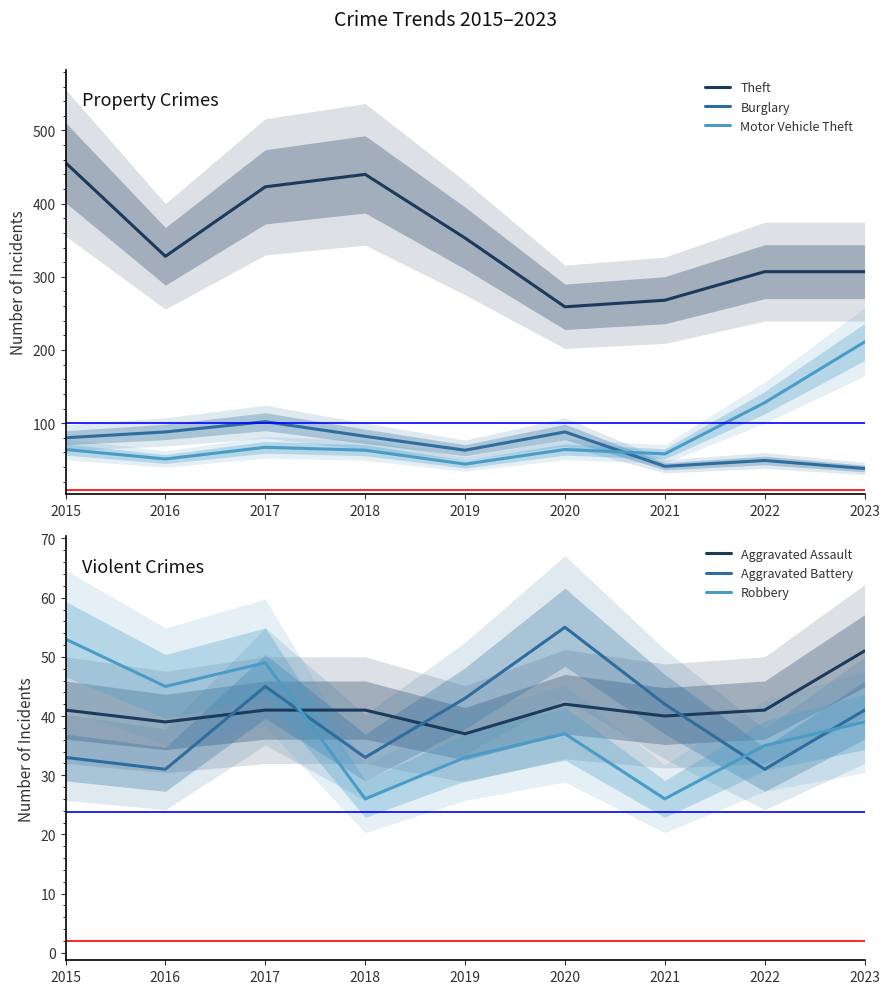

Reading right to left, list all the values displayed in this chart.

Theft: 2023=307	2022=307	2021=268	2020=259	2019=353	2018=440	2017=423	2016=328	2015=456
Burglary: 2023=38	2022=49	2021=41	2020=88	2019=63	2018=82	2017=102	2016=88	2015=80
Motor Vehicle Theft: 2023=211	2022=128	2021=58	2020=64	2019=44	2018=63	2017=67	2016=51	2015=64
Aggravated Assault: 2023=51	2022=41	2021=40	2020=42	2019=37	2018=41	2017=41	2016=39	2015=41
Aggravated Battery: 2023=41	2022=31	2021=42	2020=55	2019=43	2018=33	2017=45	2016=31	2015=33
Robbery: 2023=39	2022=35	2021=26	2020=37	2019=33	2018=26	2017=49	2016=45	2015=53